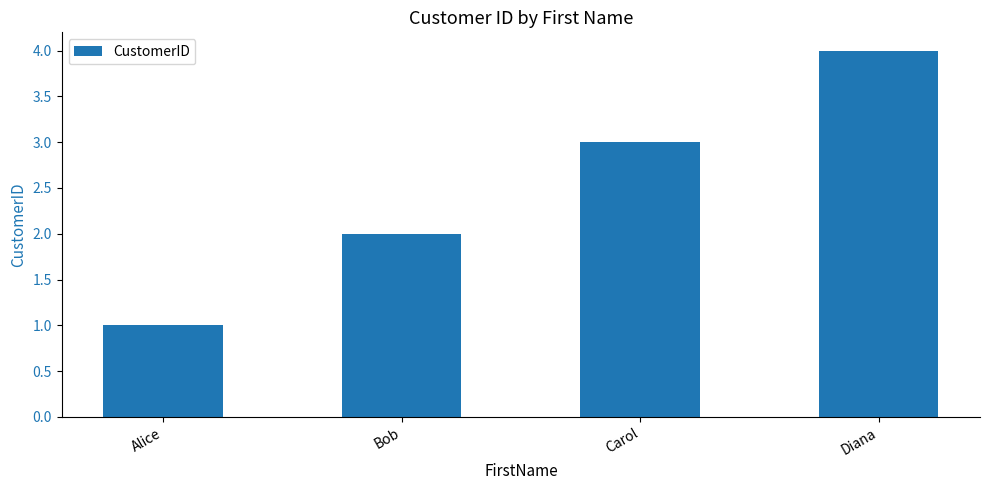

Does the chart contain stacked bars?

No